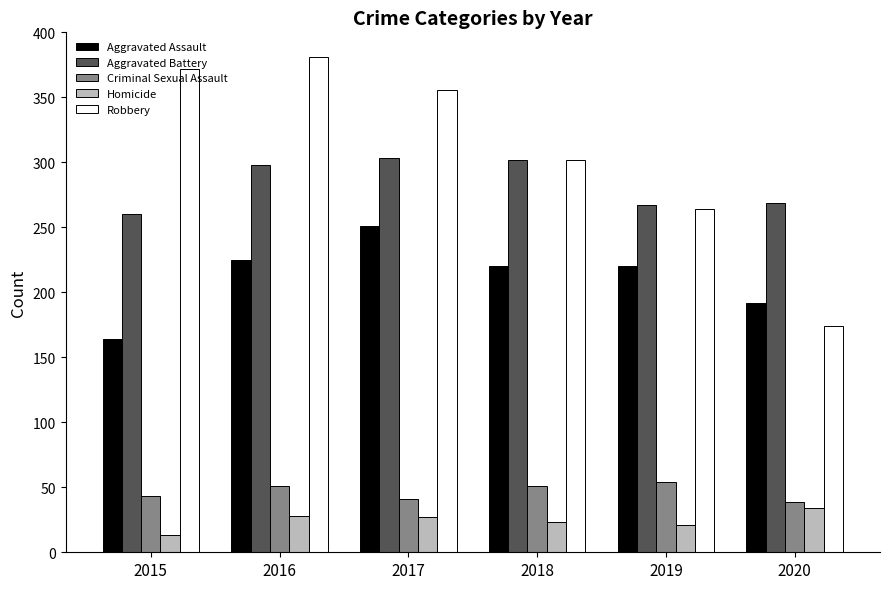

Is it true that Aggravated Assault equals 220 at 2018?

True